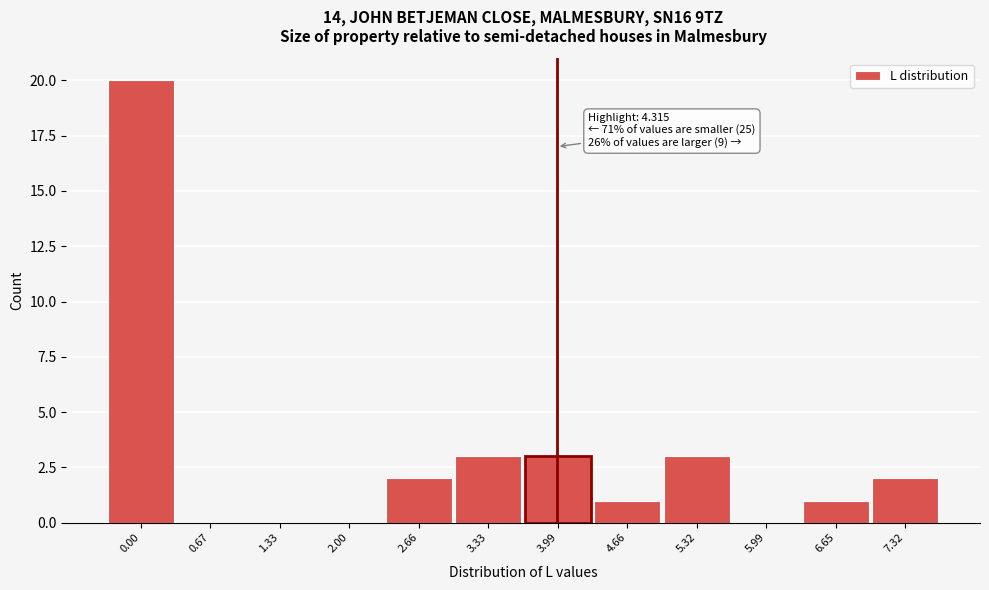

Reading right to left, extract all data points from this chart.

7.32=2	6.65=1	5.99=0	5.32=3	4.66=1	3.99=3	3.33=3	2.66=2	2.00=0	1.33=0	0.67=0	0.00=20